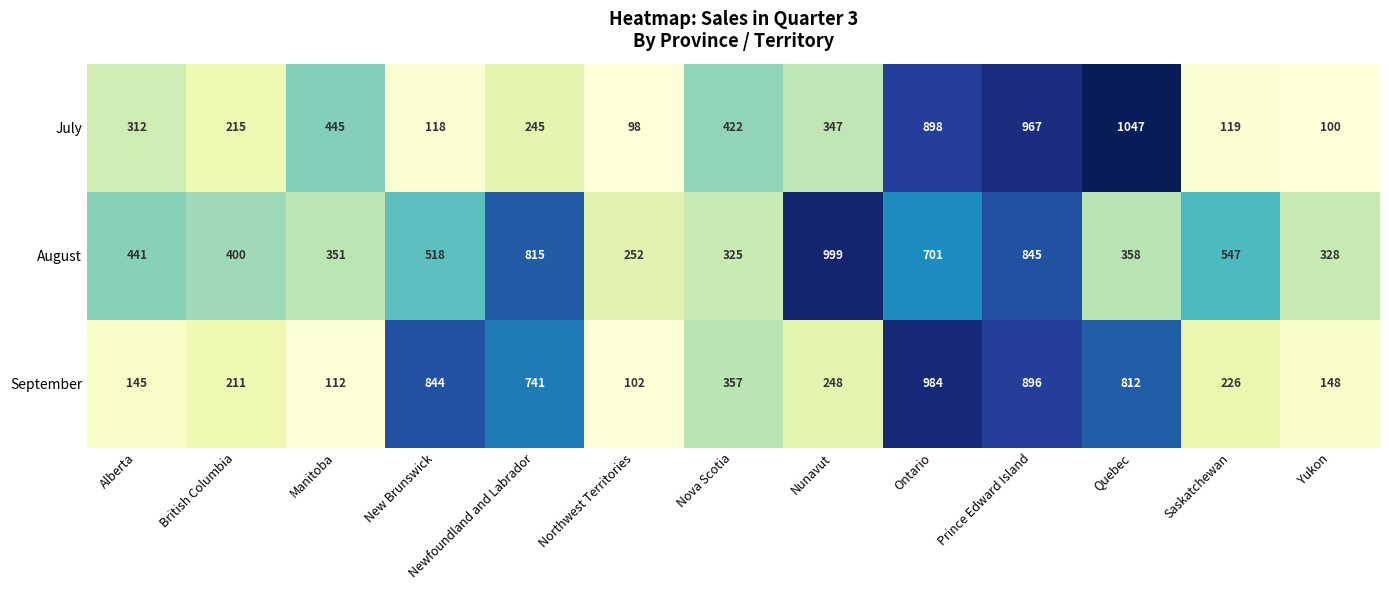

At which label is September closest to 543?

Nova Scotia